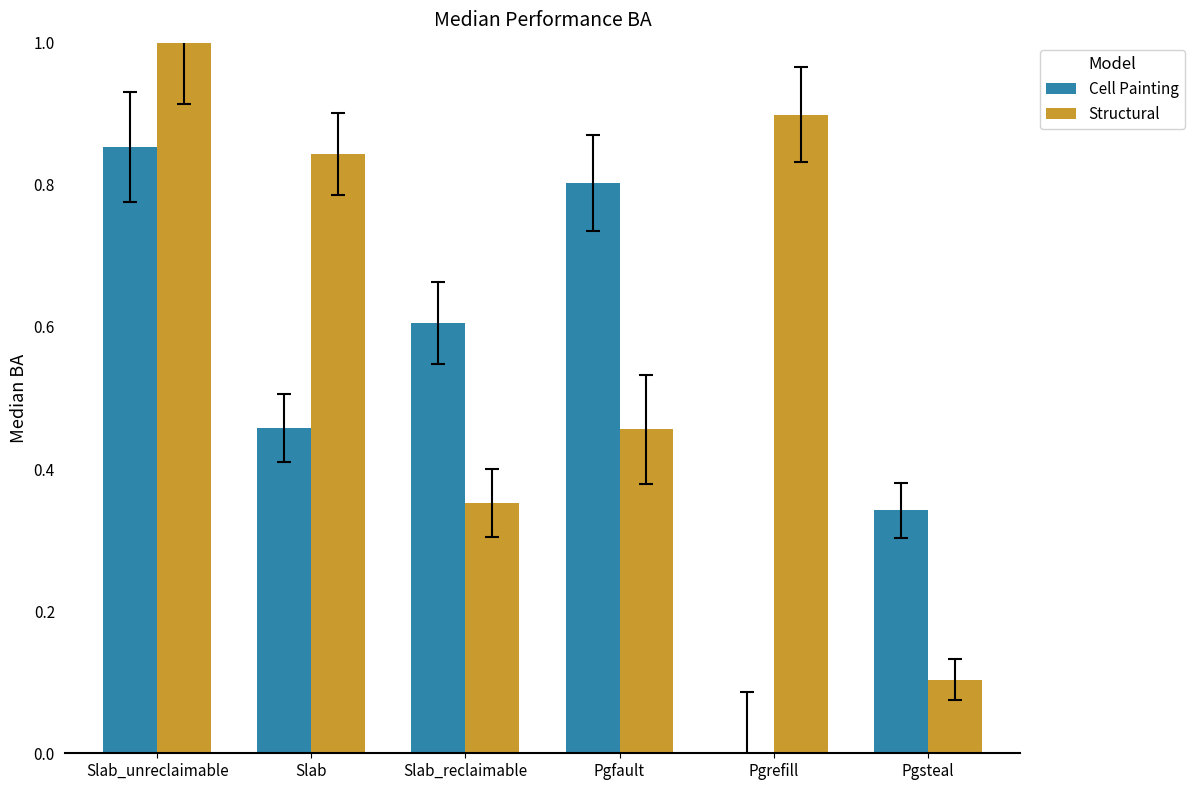

What are all the series names shown in the legend?

Cell Painting, Structural